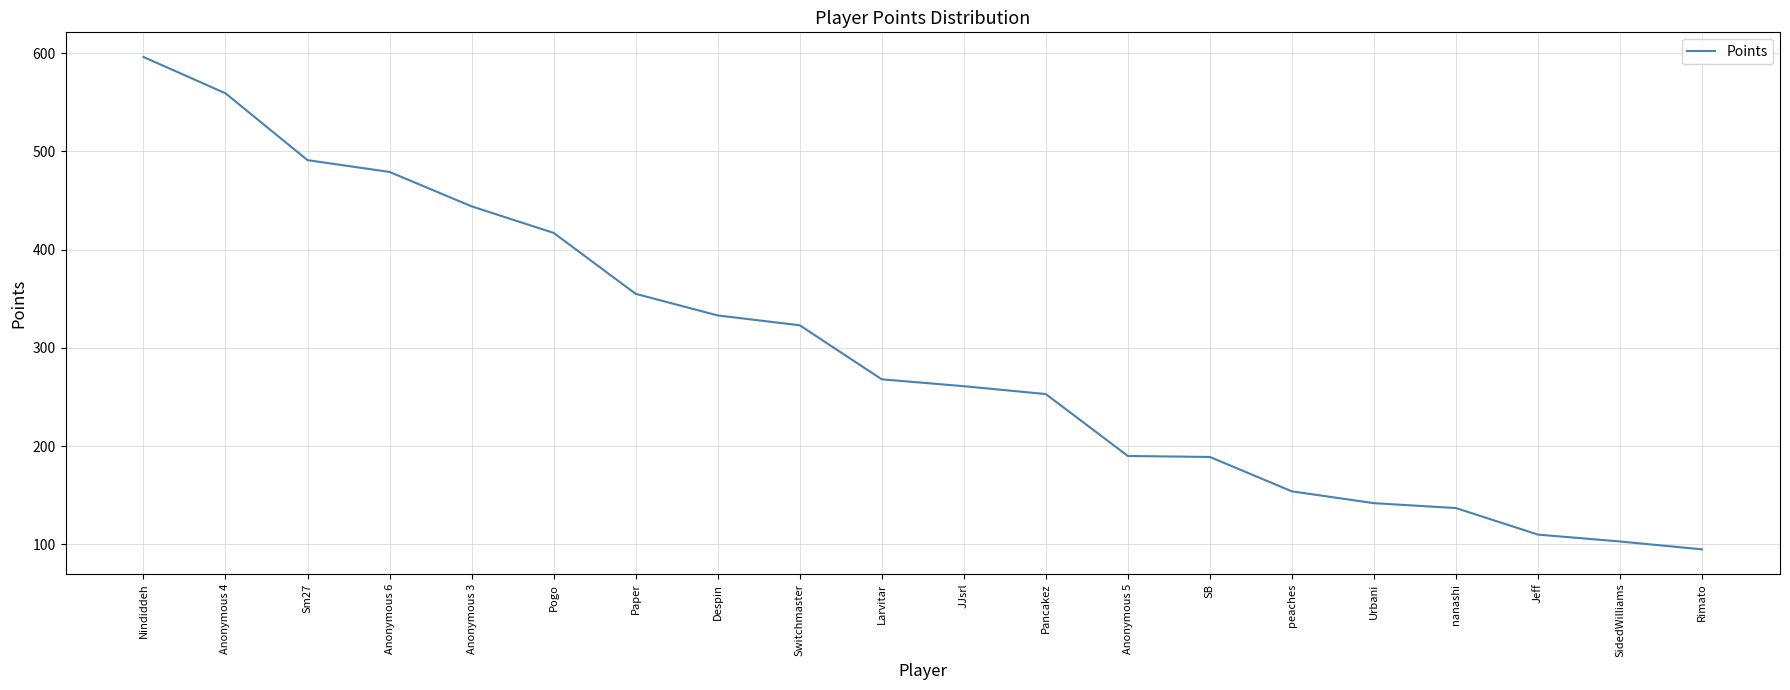

What is the difference between the maximum and minimum values?

501